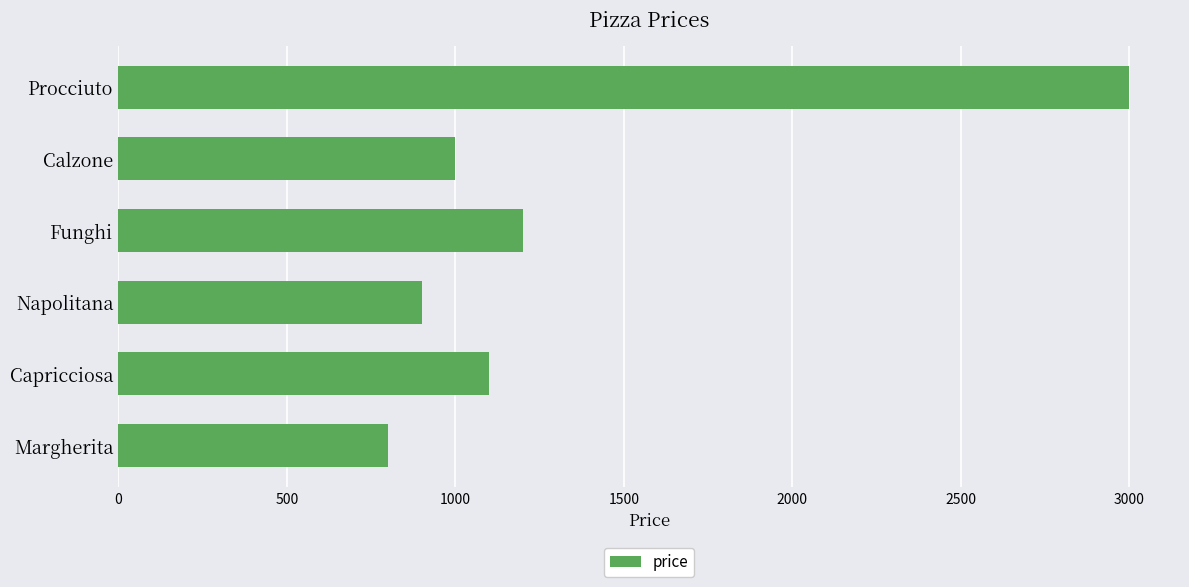

Count the number of categories in the chart.

6